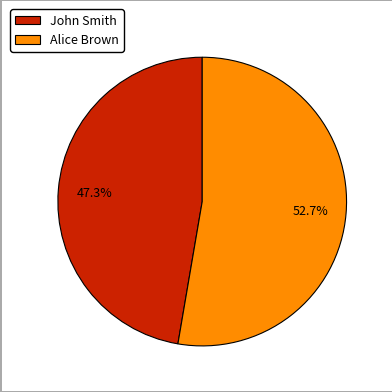

The Alice Brown slice represents 53% of the pie. True or false?

True